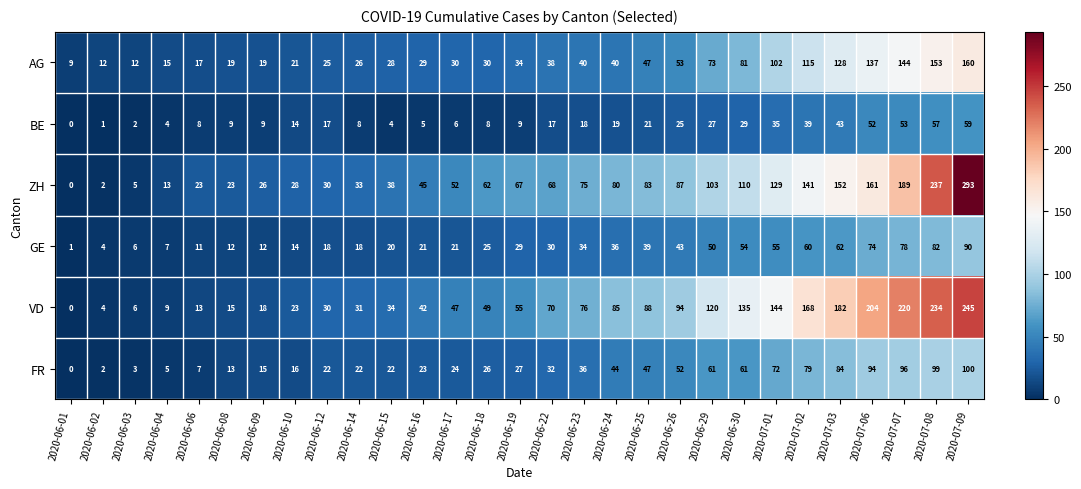

What is the total value across all series at 2020-06-17?

180